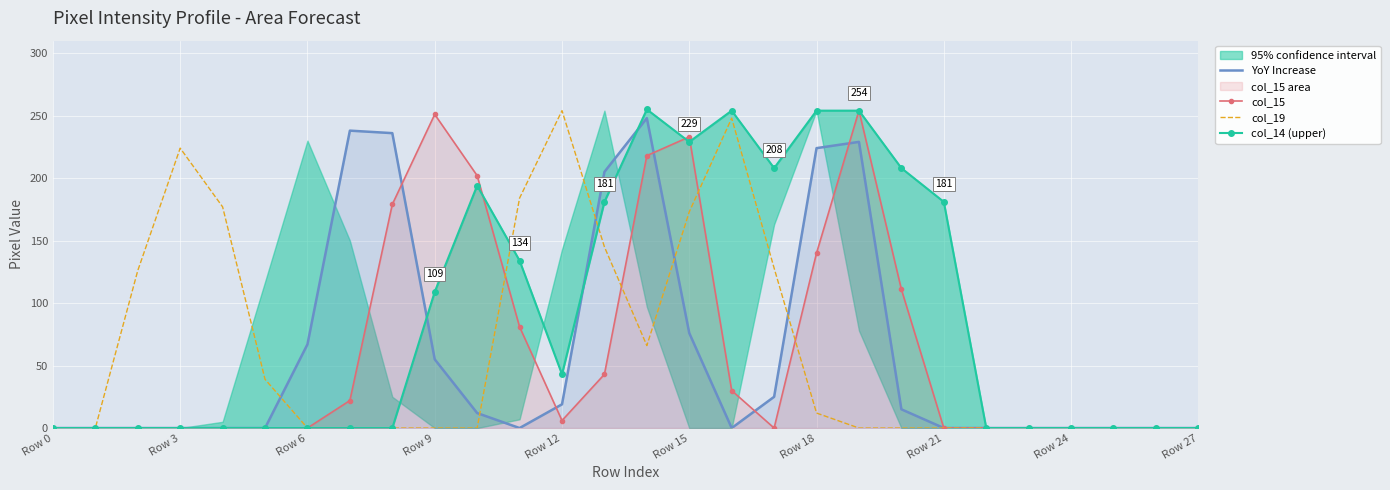

Which series changed the most between Row 0 and Row 15?

col_15